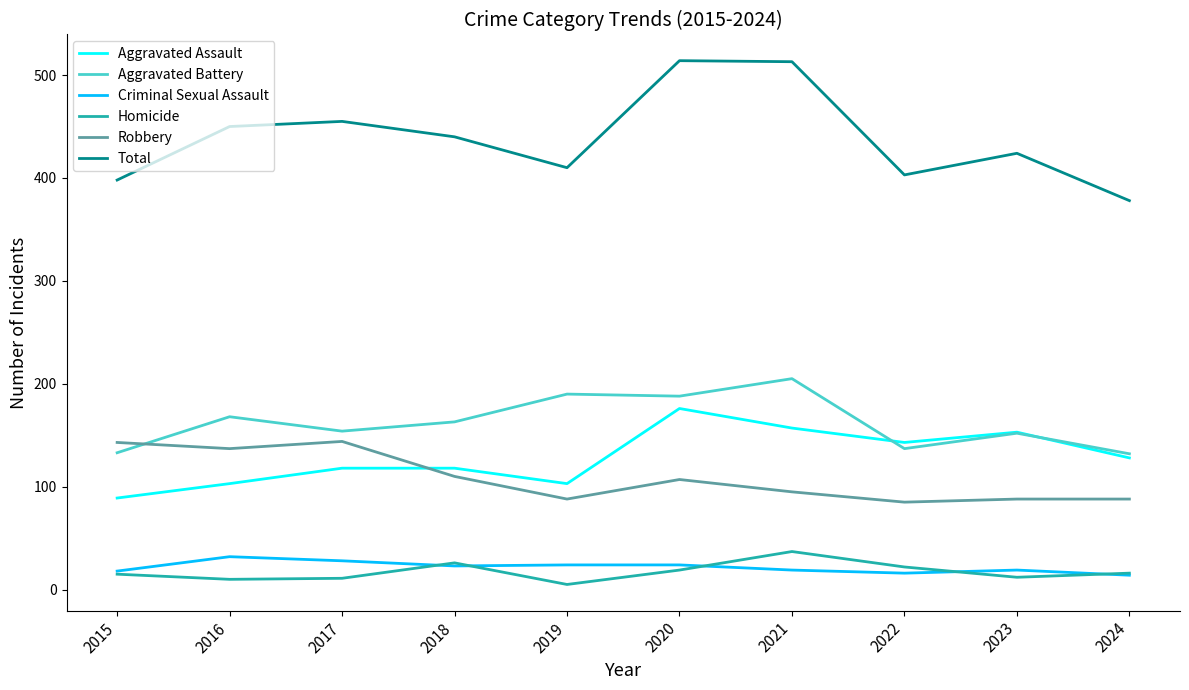

Which series has the widest spread of values?

Total